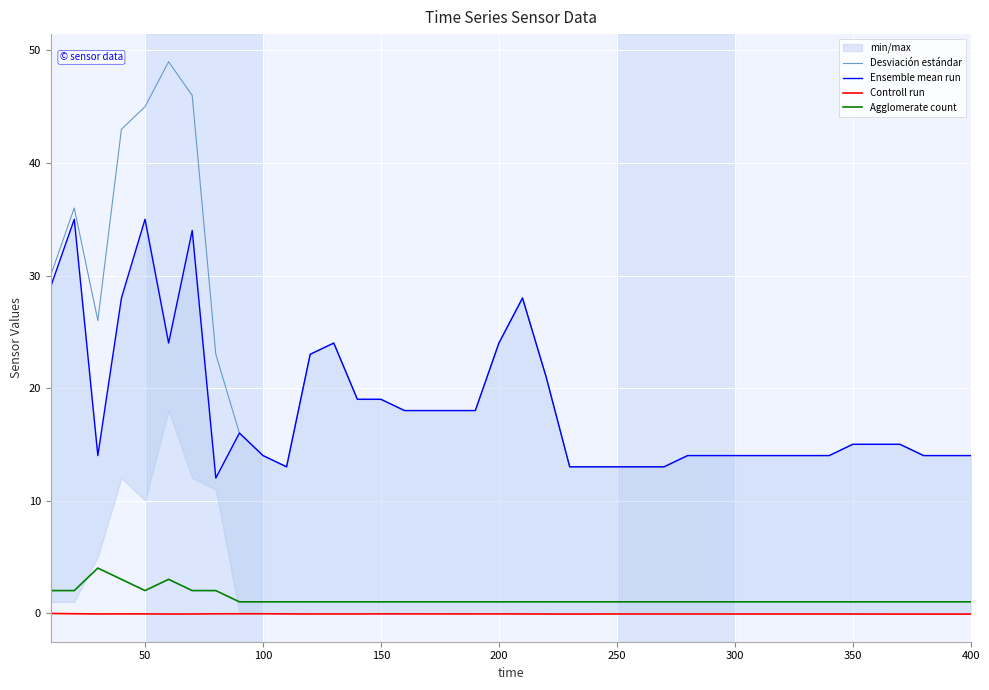

True or false: Desviación estándar and Agglomerate count cross at least once.

False